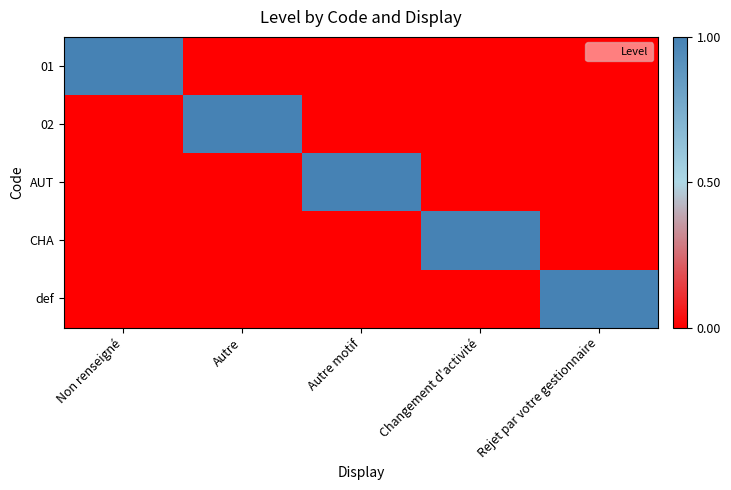

Rank the series at Autre from highest to lowest value.

02, 01, AUT, CHA, def